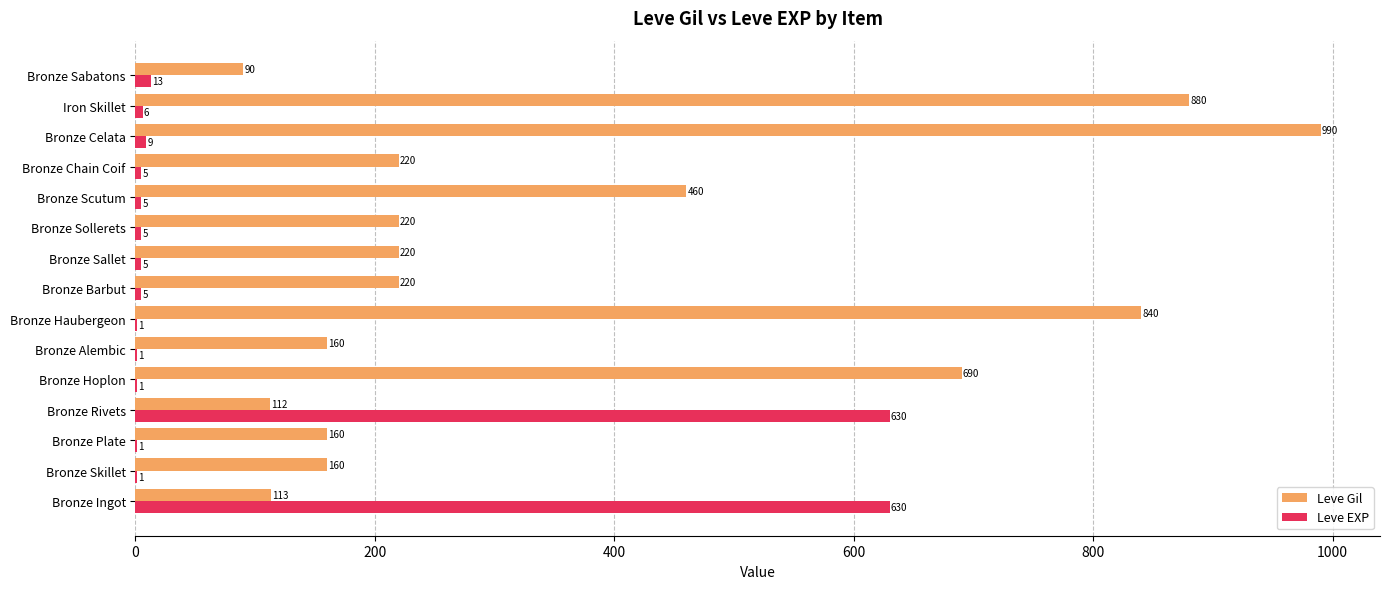

Which category has the highest value across all series?

Bronze Celata